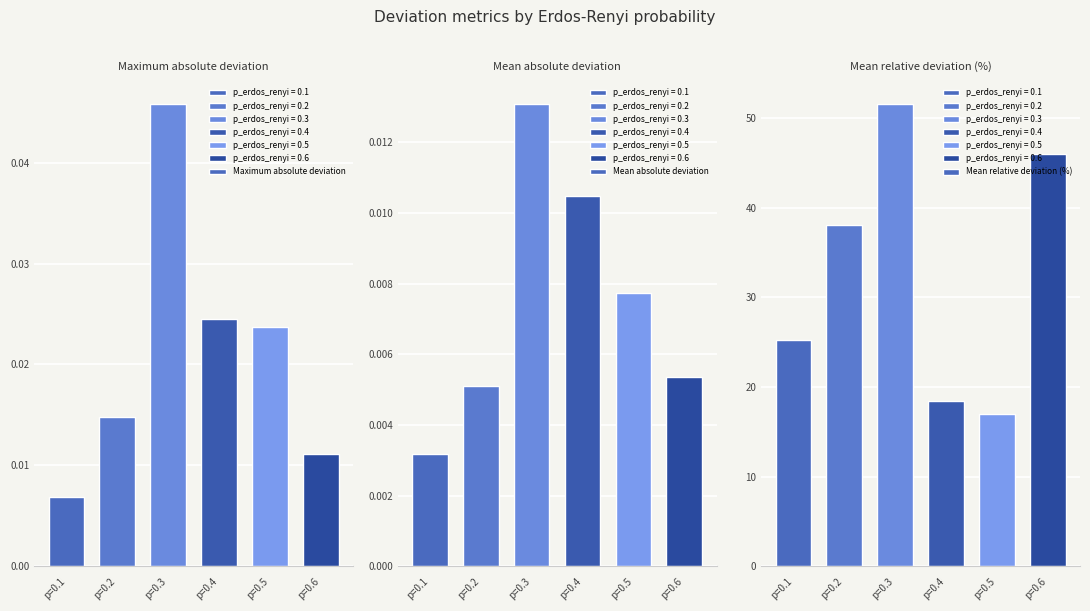

Between p=0.2 and p=0.4, which series saw the biggest shift?

Mean relative deviation (%)